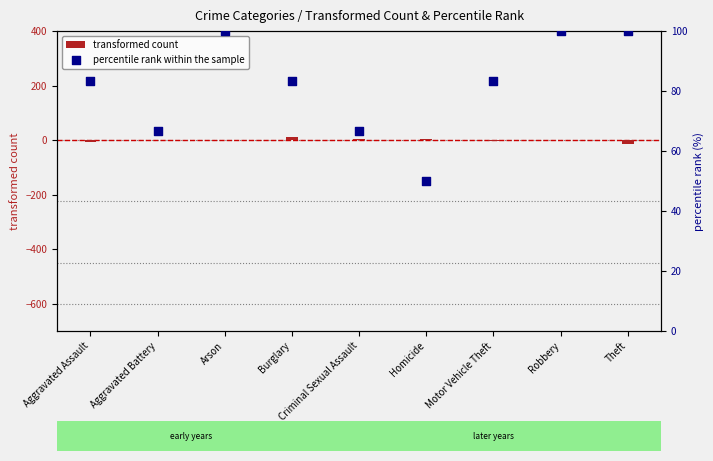

At how many categories does at least one series exceed 0?

9